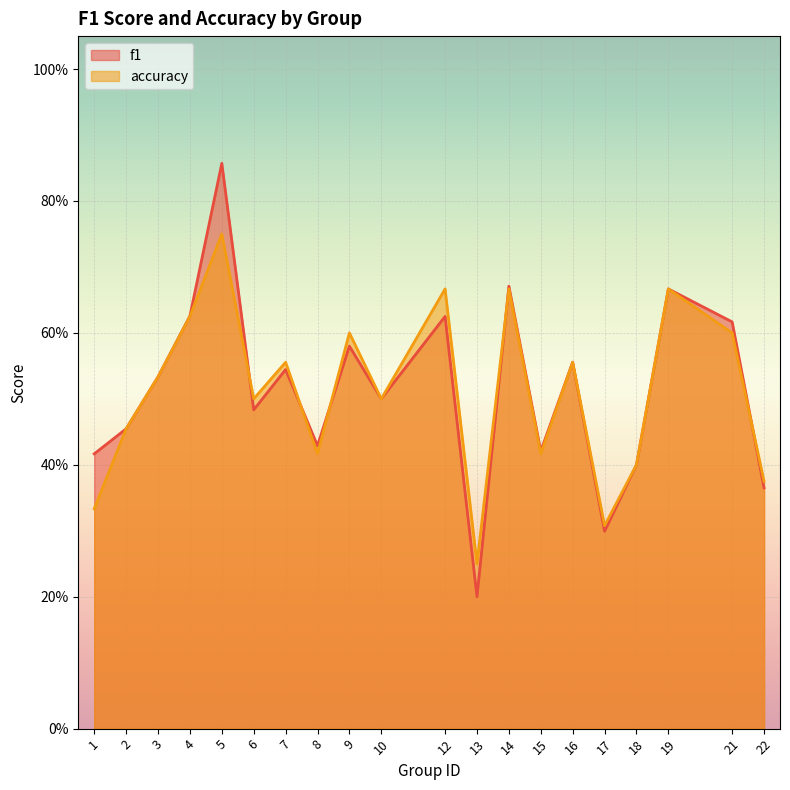

Reading left to right, transcribe all the data shown in this chart.

f1: 1=0.4	2=0.5	3=0.5	4=0.6	5=0.9	6=0.5	7=0.5	8=0.4	9=0.6	10=0.5	12=0.6	13=0.2	14=0.7	15=0.4	16=0.6	17=0.3	18=0.4	19=0.7	21=0.6	22=0.4
accuracy: 1=0.3	2=0.5	3=0.5	4=0.6	5=0.8	6=0.5	7=0.6	8=0.4	9=0.6	10=0.5	12=0.7	13=0.2	14=0.7	15=0.4	16=0.6	17=0.3	18=0.4	19=0.7	21=0.6	22=0.4